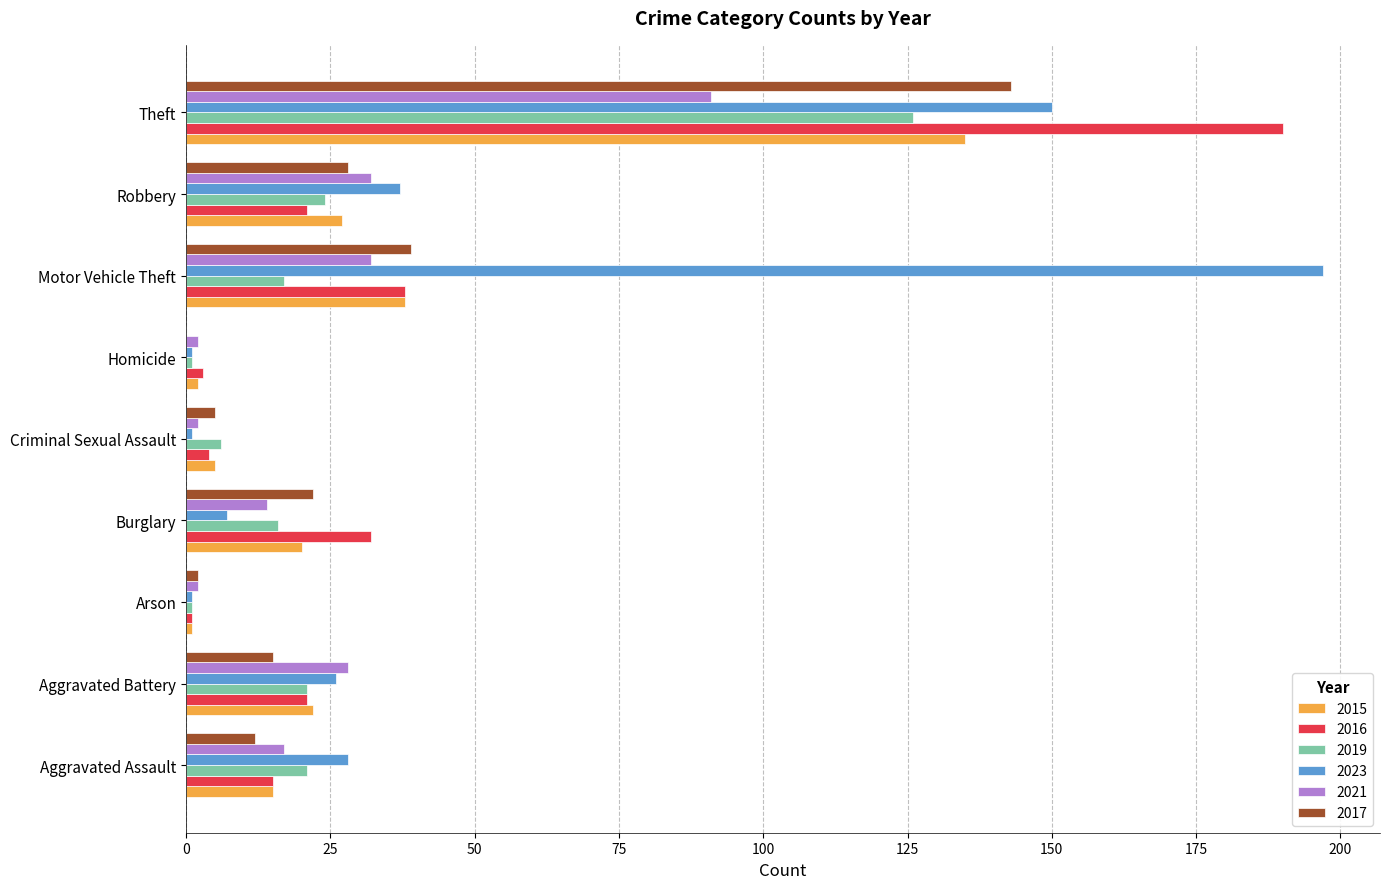

The value of 2017 at Criminal Sexual Assault is 5. True or false?

True